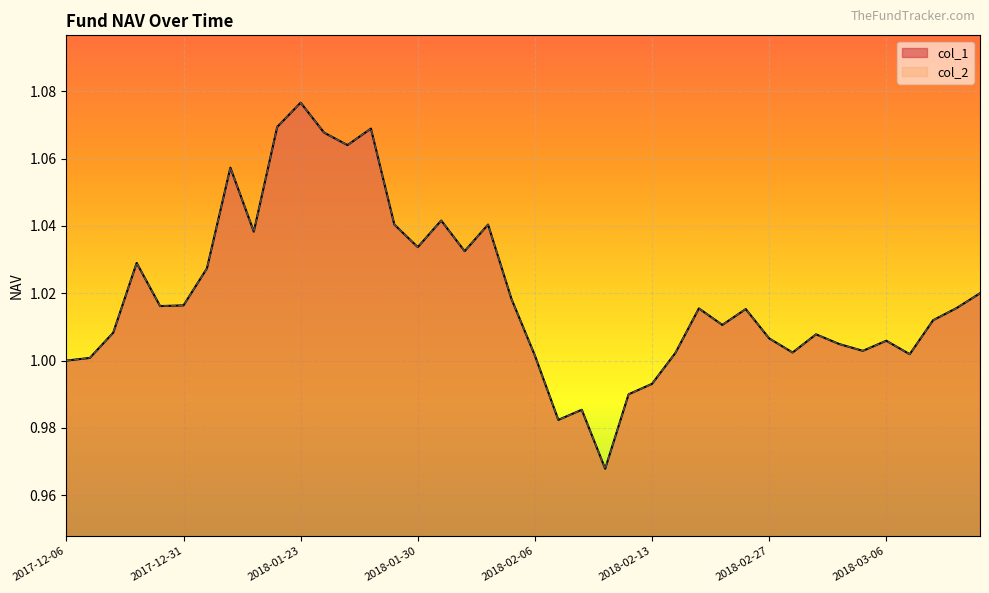

What is the label of the 8th point from the left?

2018-01-12